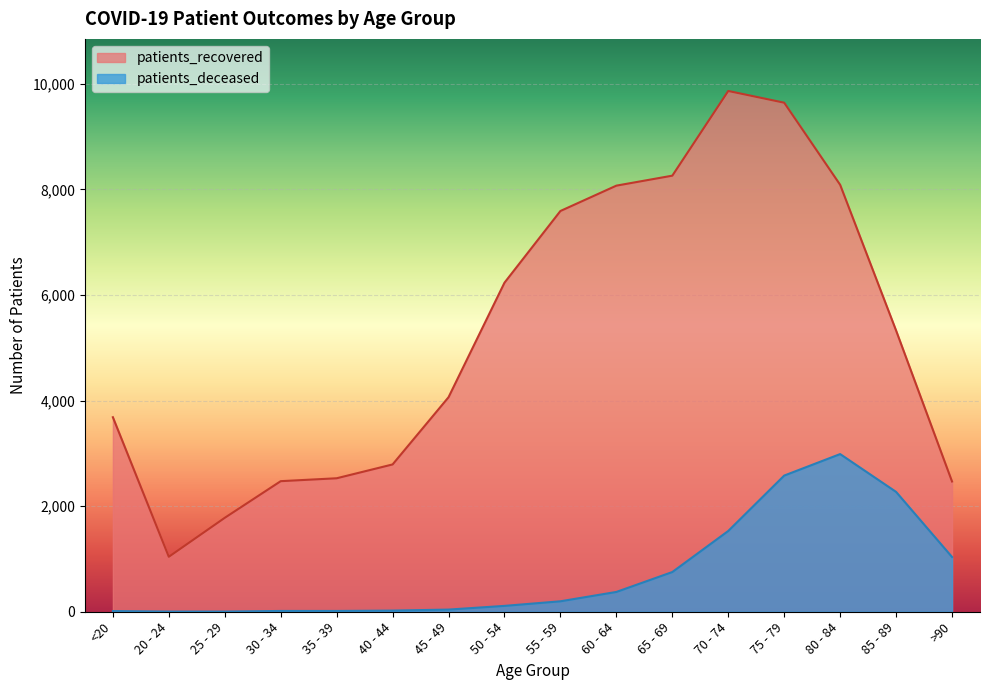

Which series changed the most between 40 - 44 and 75 - 79?

patients_recovered